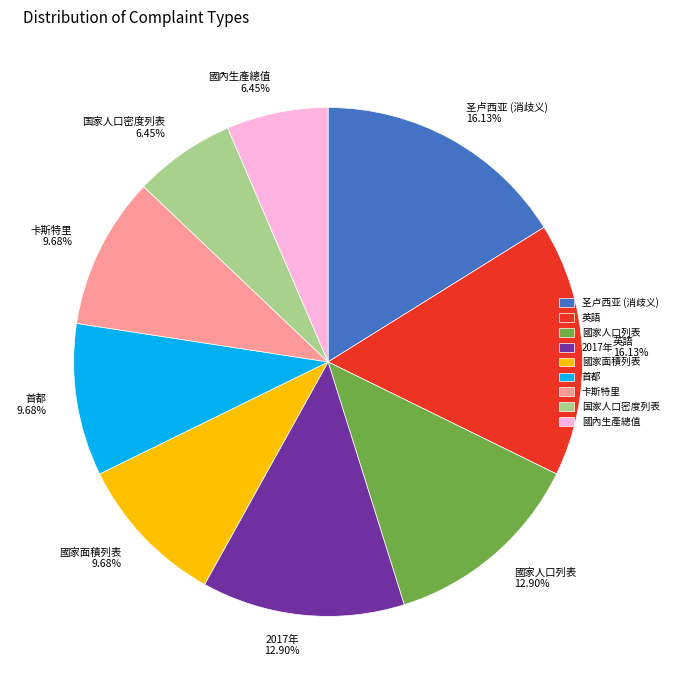

Count the number of slices in the pie.

9